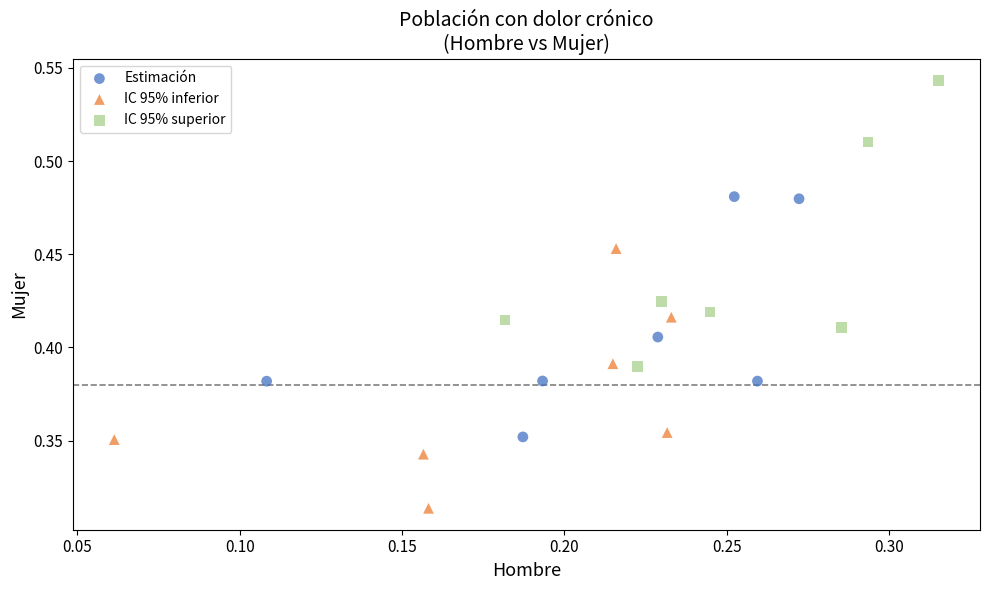

Which series contains the highest Y value?

IC 95% superior